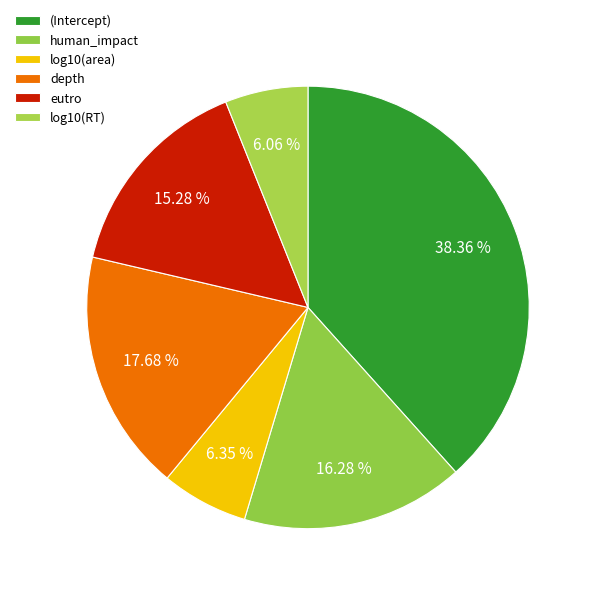

How many segments does this pie chart have?

6